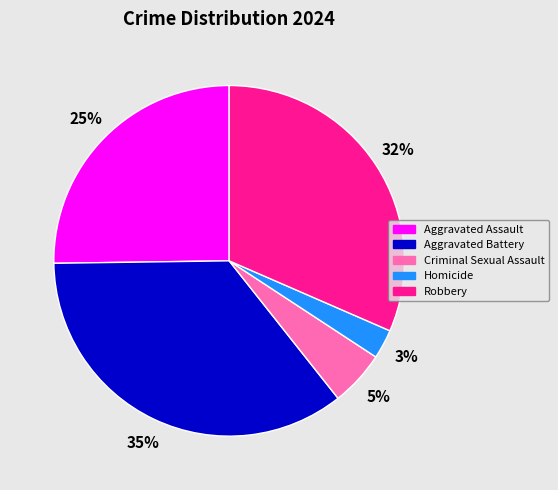

Is it true that Aggravated Battery is 43% of the pie?

False